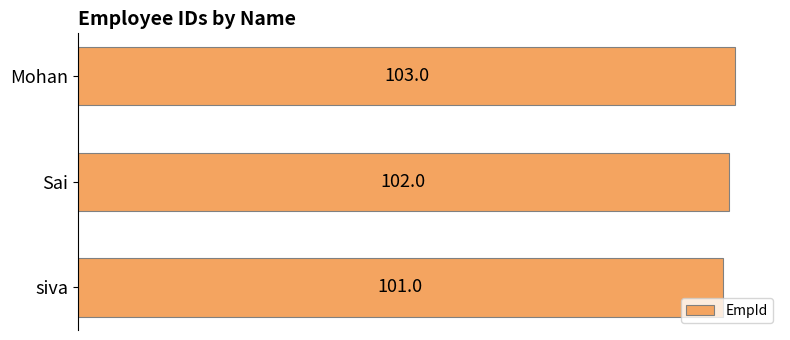

Count the values in the range 101 to 103.

3